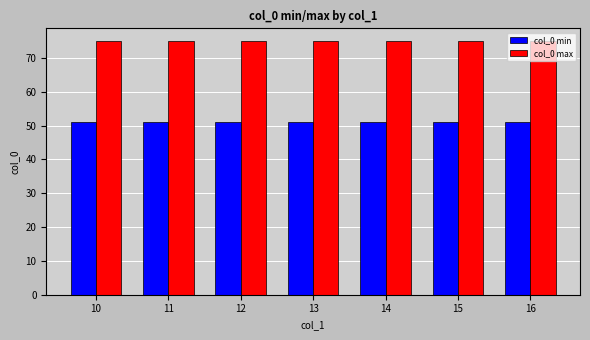

What is the greatest value displayed?

75